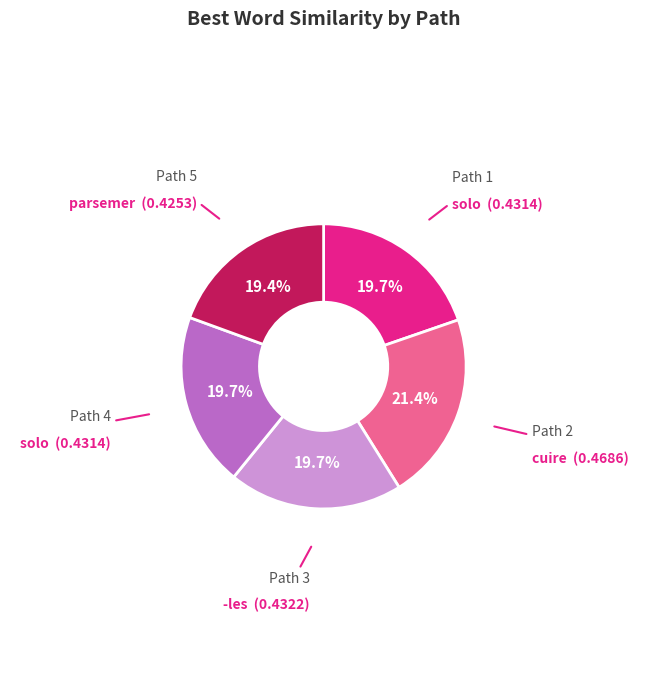

To the nearest percent, what is the difference between the largest and smallest slice percentages?

2%